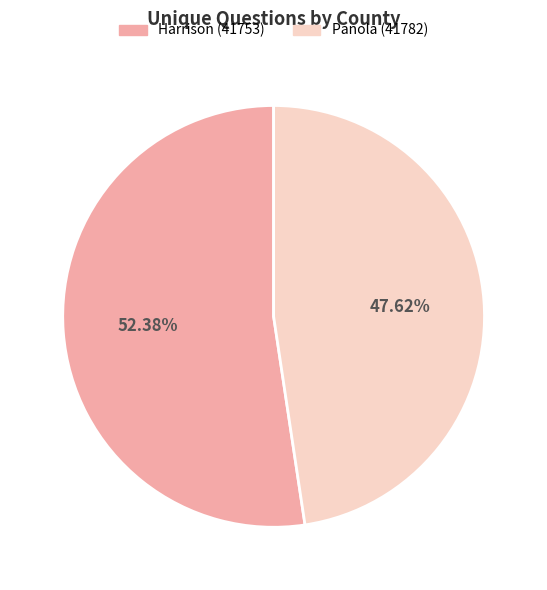

To the nearest percent, what portion does Harrison (41753) represent?

52%